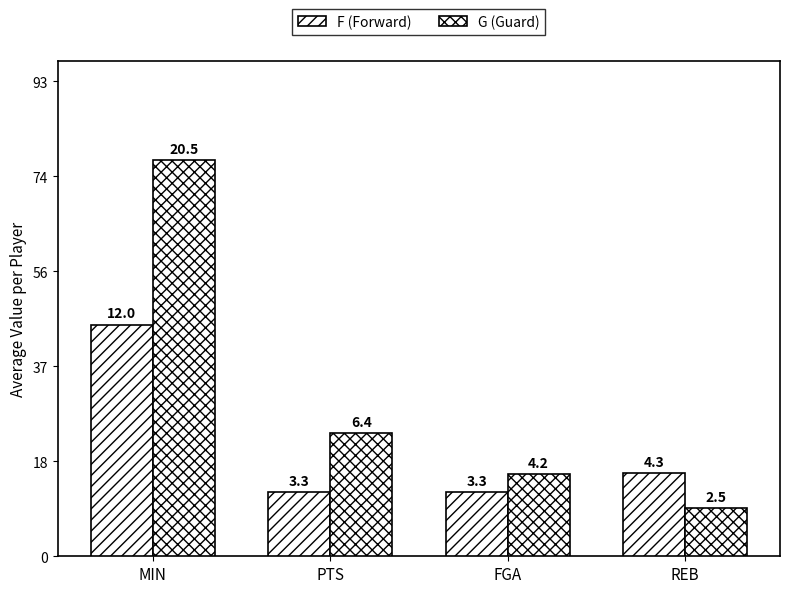

Where is F (Forward) nearest to the value 29?

REB